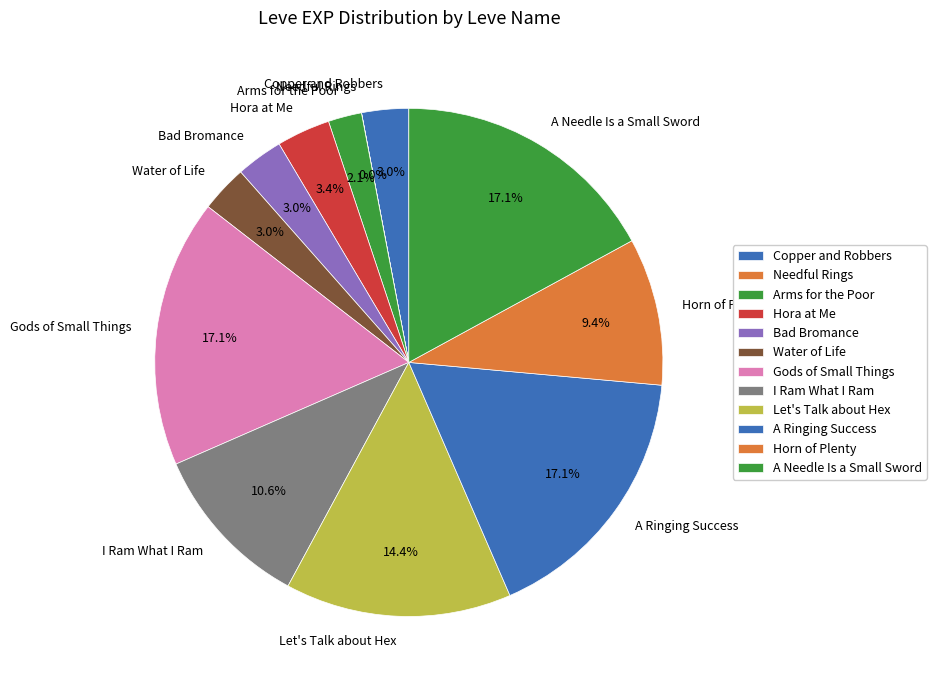

What is the ratio of the value at A Ringing Success to the value at Gods of Small Things?

1.0